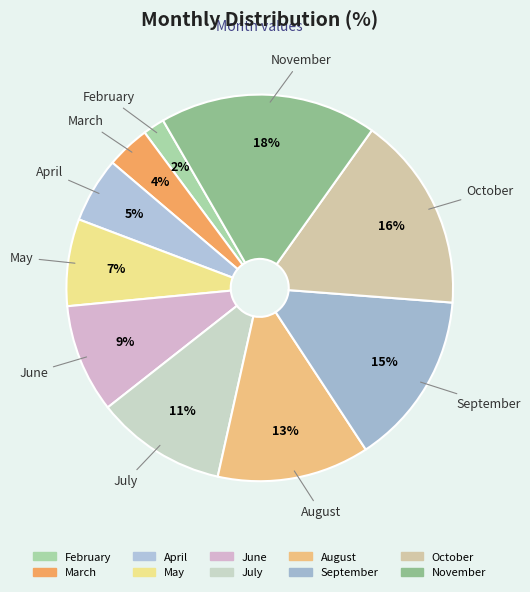

To the nearest percent, what is the combined percentage of August and April?

18%